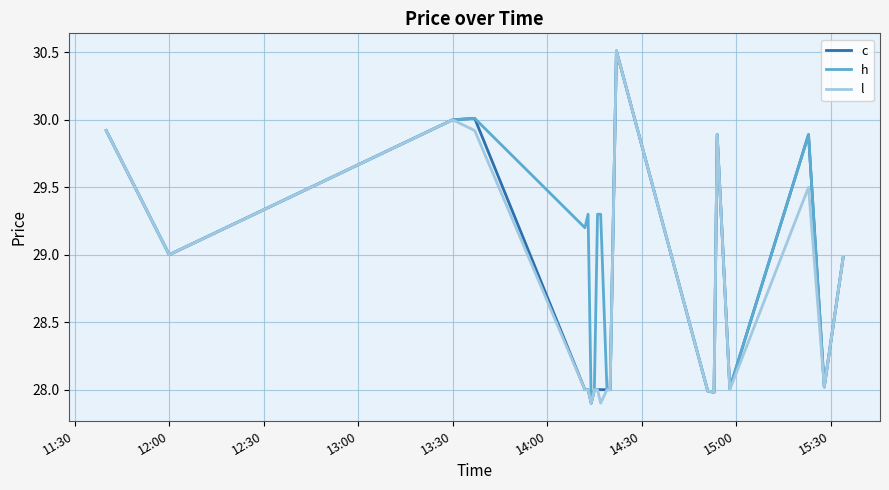

How many lines are shown in the chart?

3